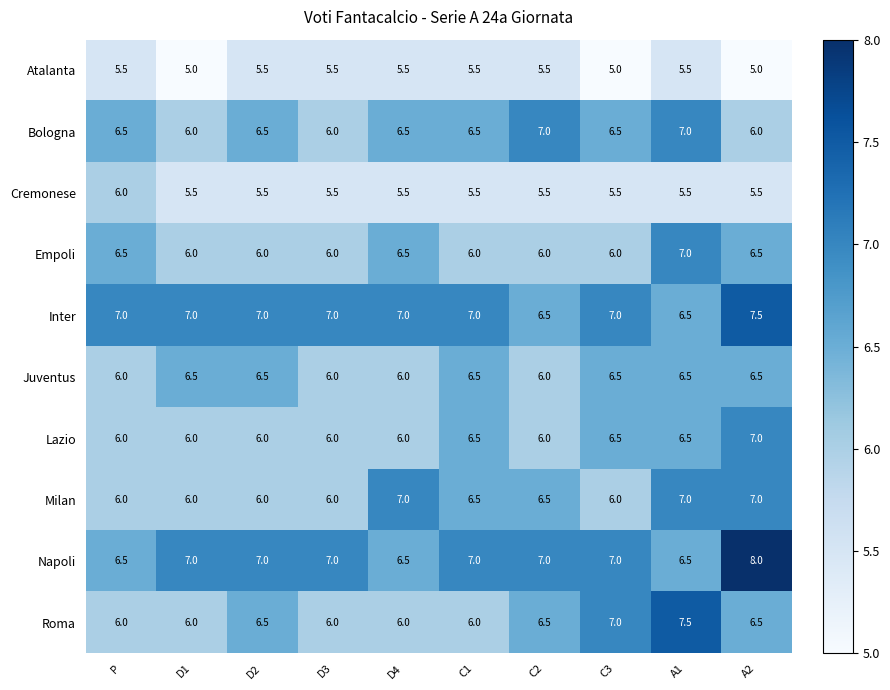

Which series has the widest spread of values?

Napoli